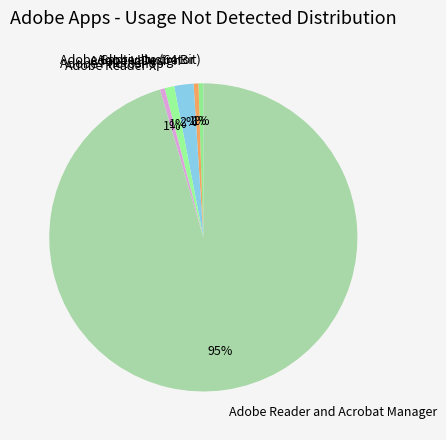

Do Adobe Reader and Acrobat Manager and Adobe Captivate (64 Bit) together represent more than half of the pie?

Yes